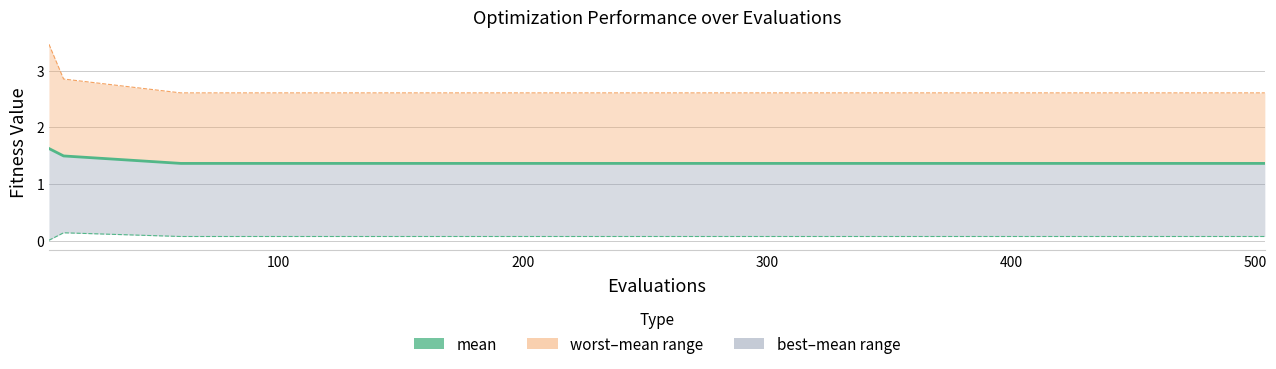

What is the minimum value for worst?

2.6